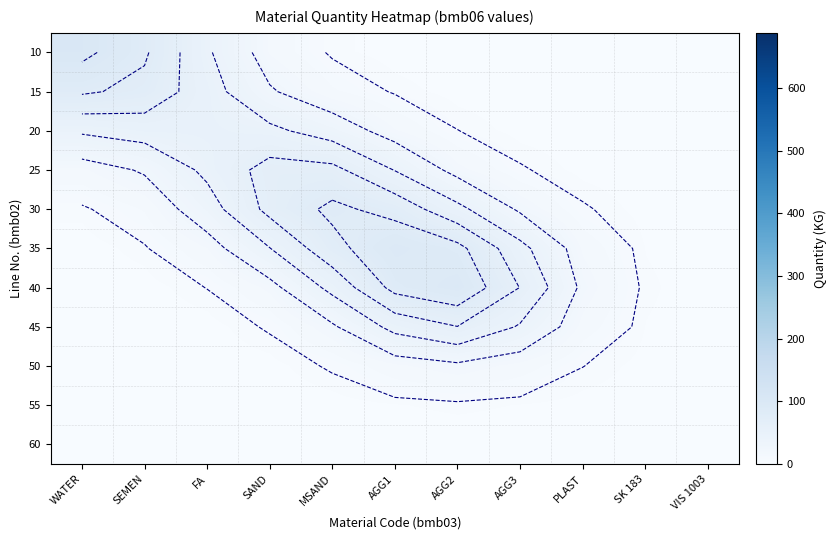

Is the value of 45 at SEMEN greater than the value of 30 at SK 183?

No